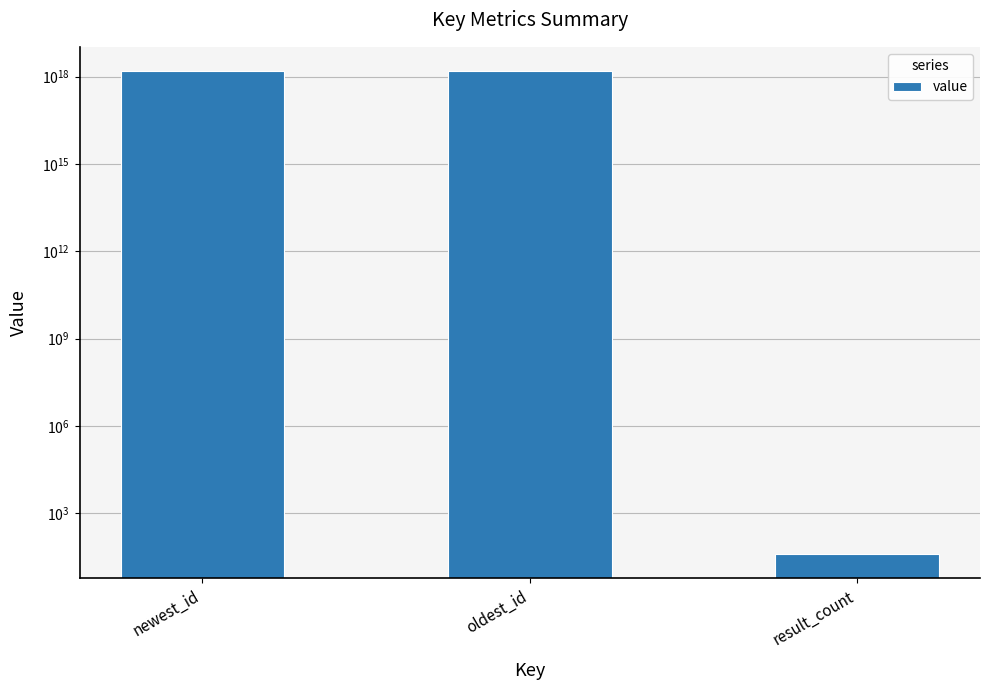

Does the chart contain stacked bars?

No